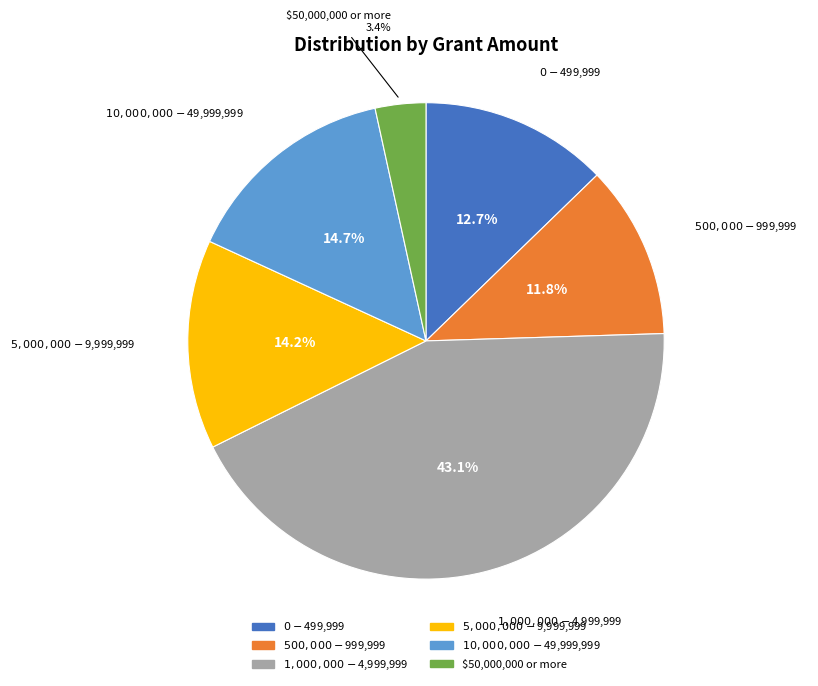

What is the smallest slice in the pie chart?

$50,000,000 or more